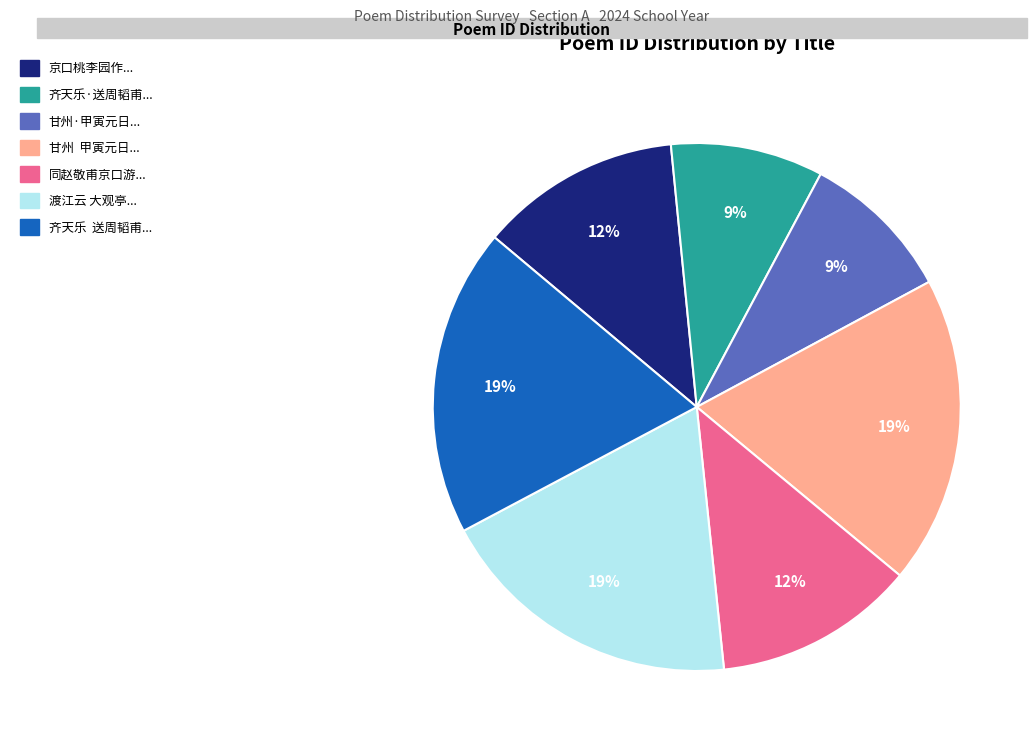

To the nearest percent, what is the average slice percentage?

14%